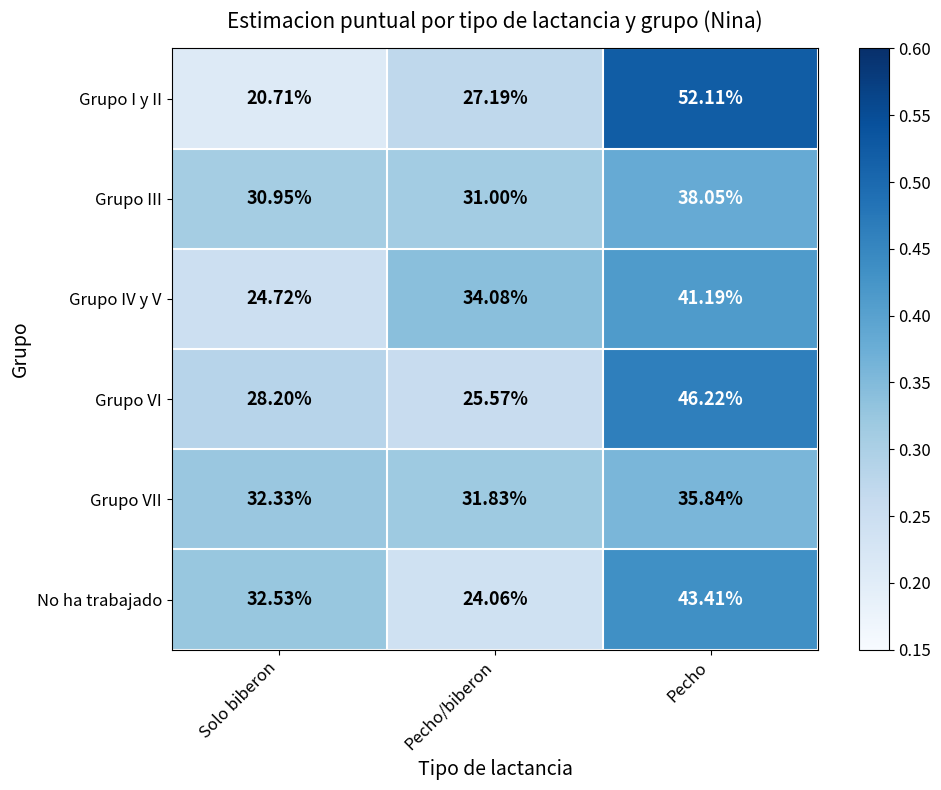

Which series has the widest spread of values?

Grupo I y II